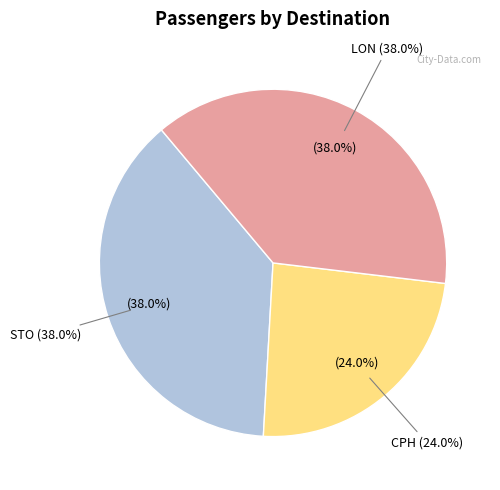

Which slice is the largest?

STO